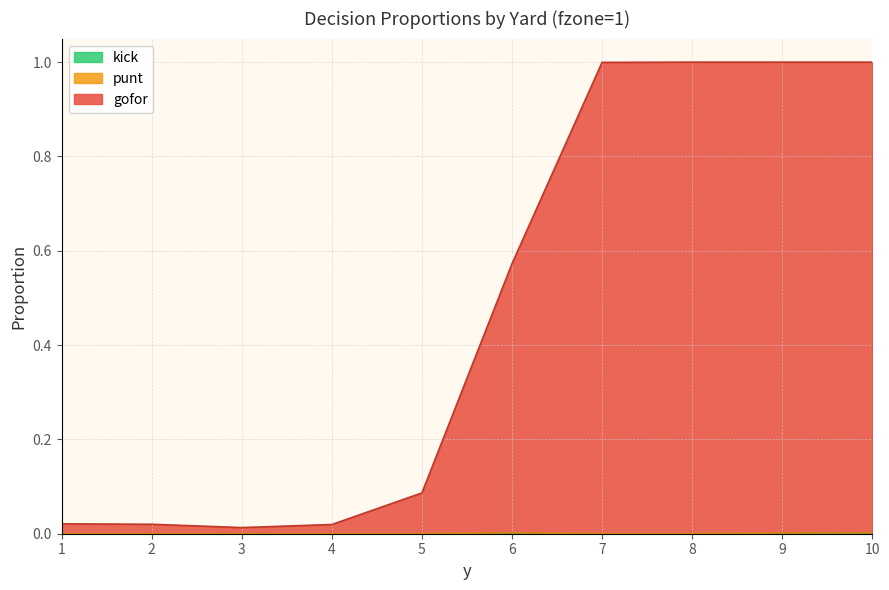

What is the total value across all series at 7?

1.0